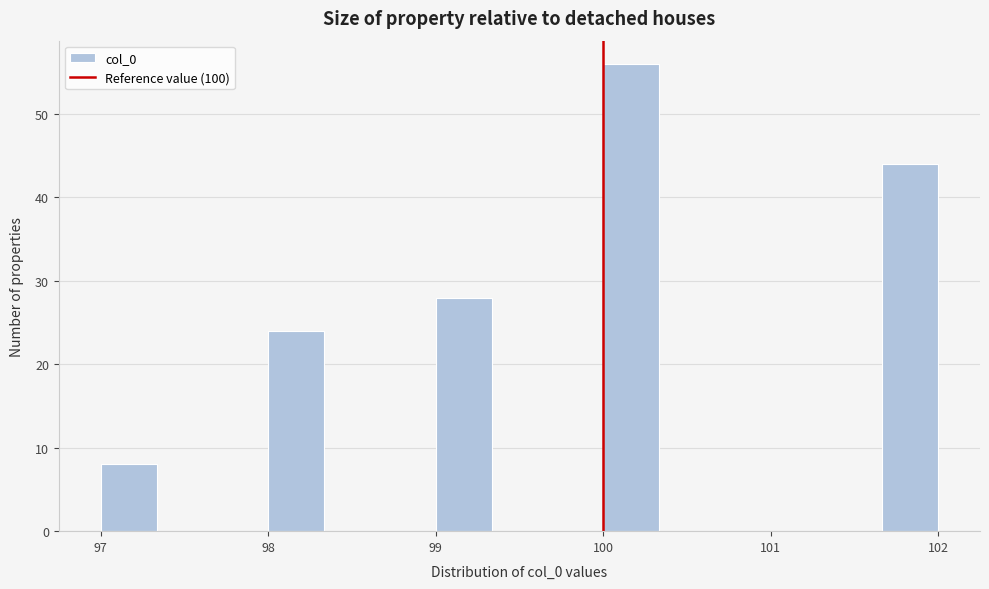

Read against the x-axis, roughly where is the centre of the tallest bar?

100.2